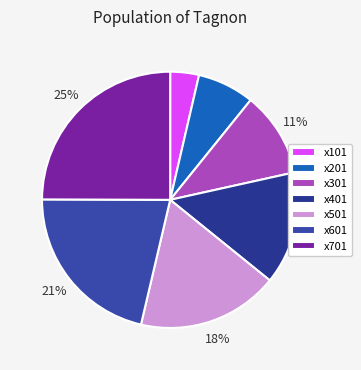

To the nearest percent, what is the average slice percentage?

14%